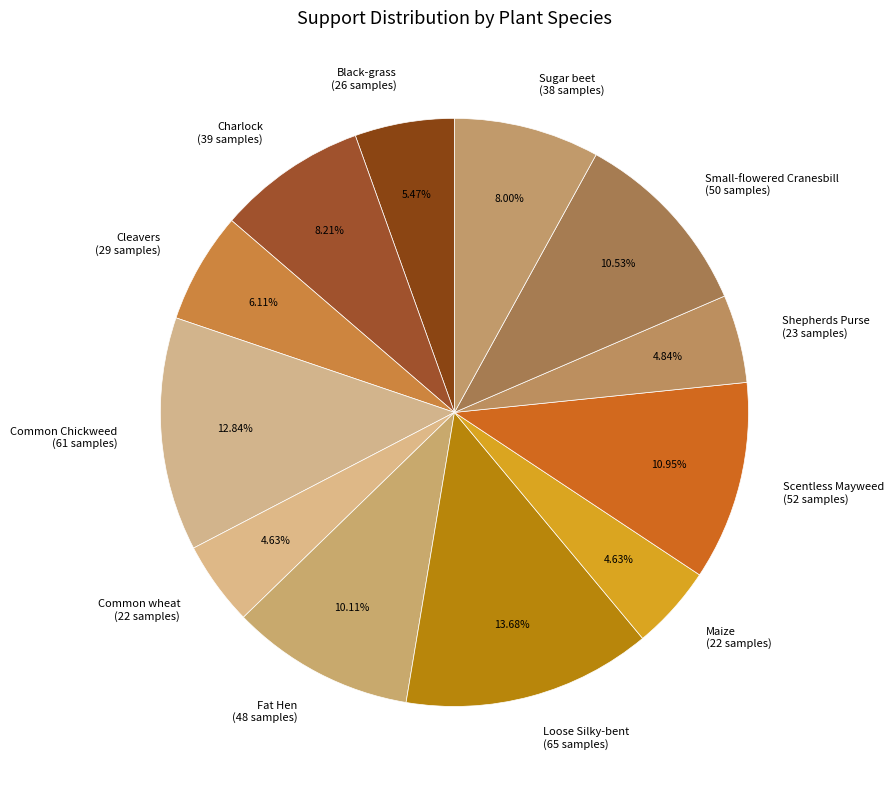

Between Fat Hen and Scentless Mayweed, which is larger?

Scentless Mayweed